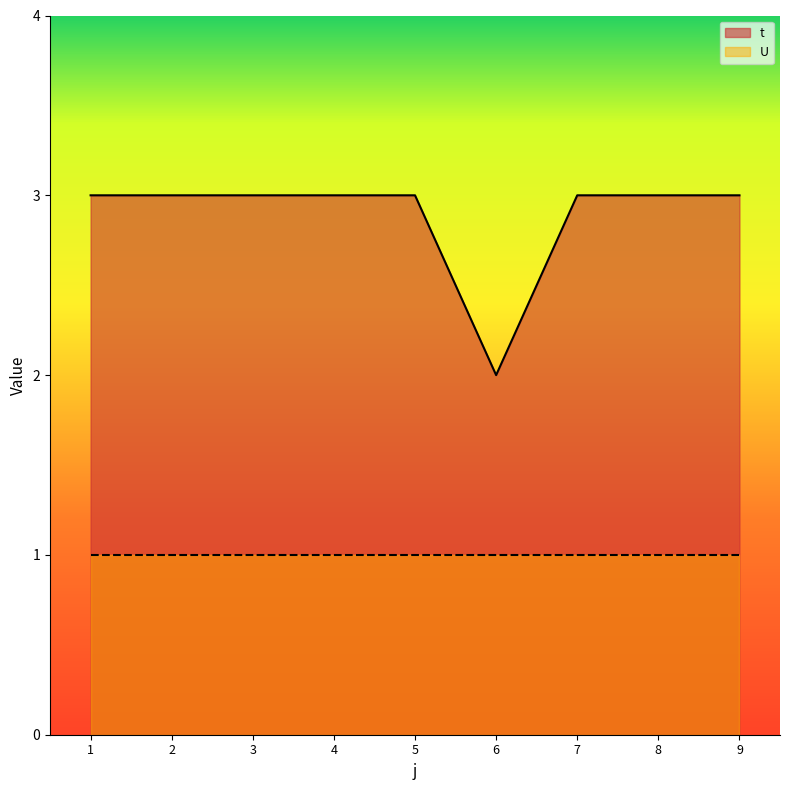

At which category does the chart reach its peak across all series?

1